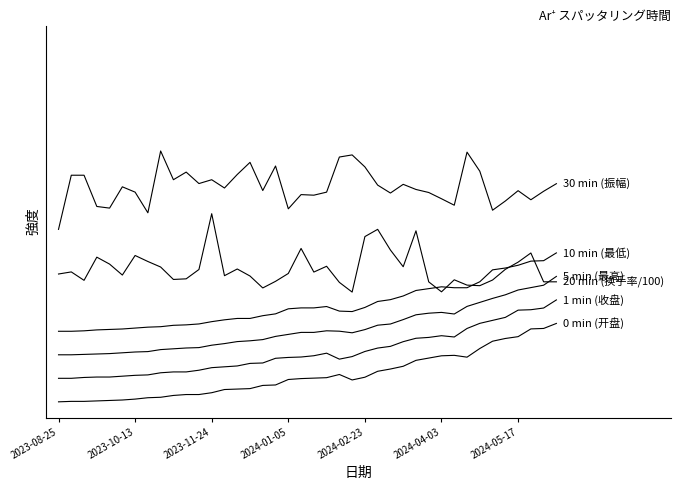

Is this an area chart (filled region under the line)?

No